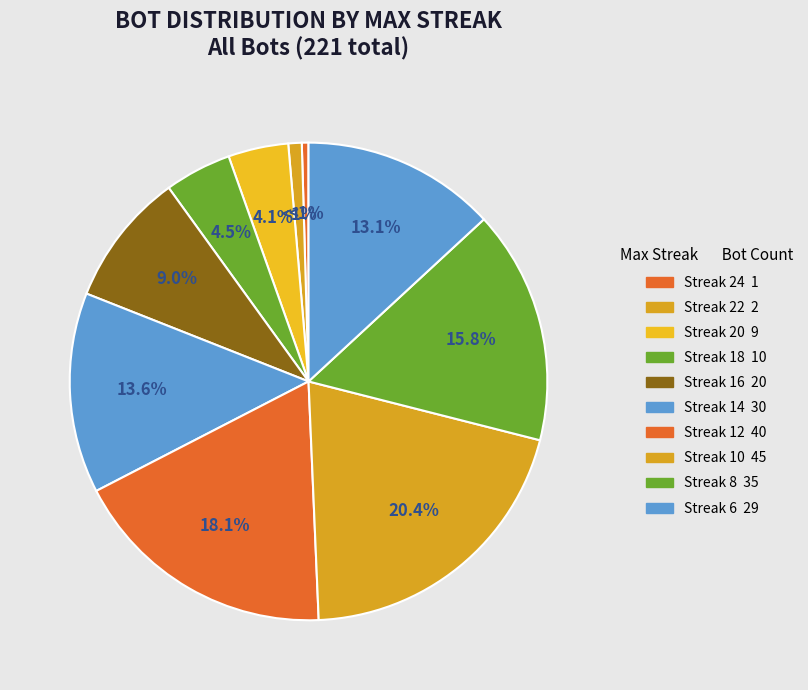

True or false: 20 accounts for 9% of the total.

False